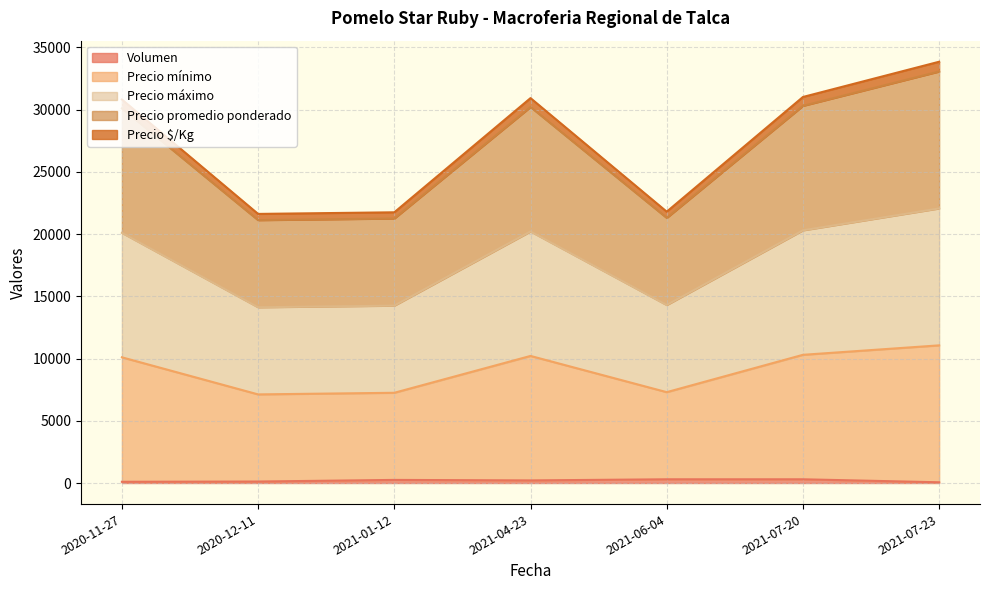

True or false: Volumen and Precio máximo cross at least once.

False